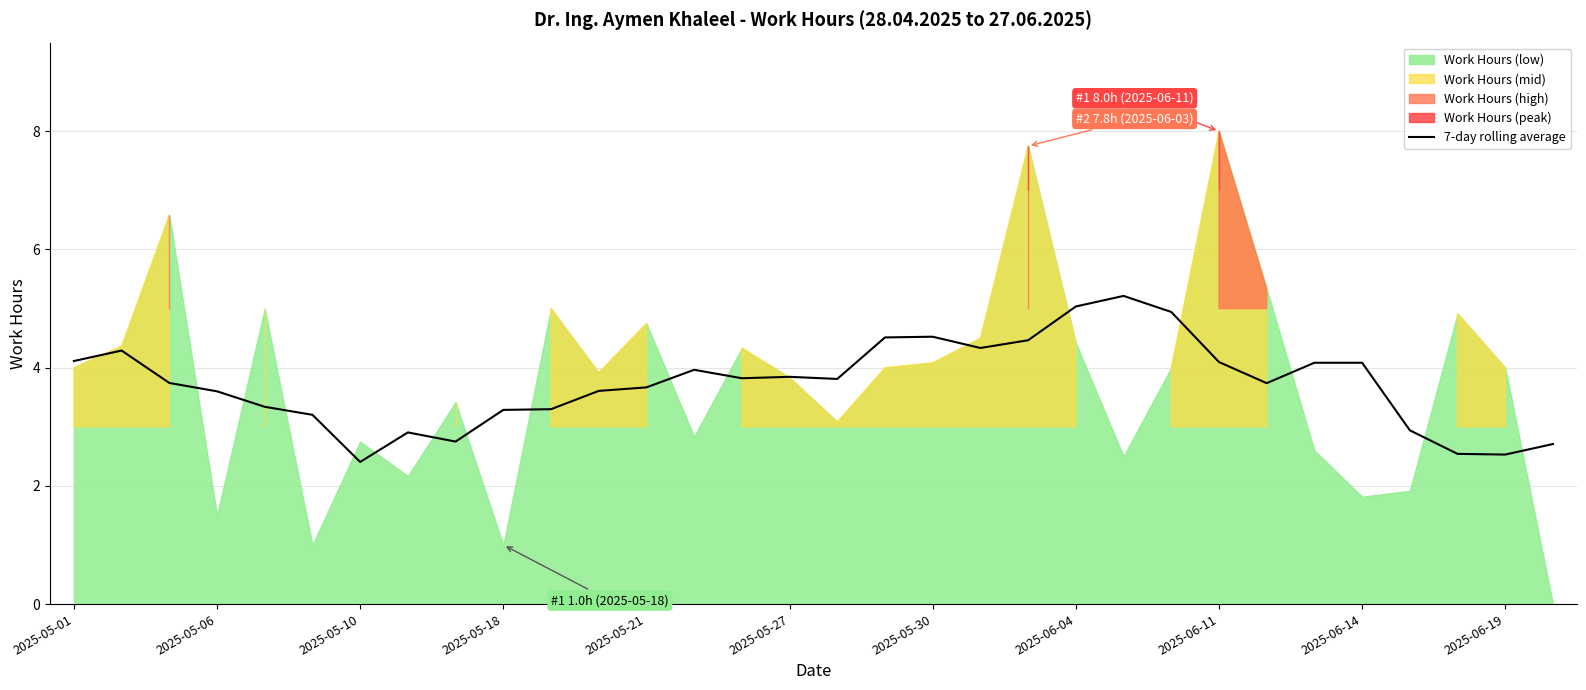

What is the highest value of the 7-day rolling average series?

5.2